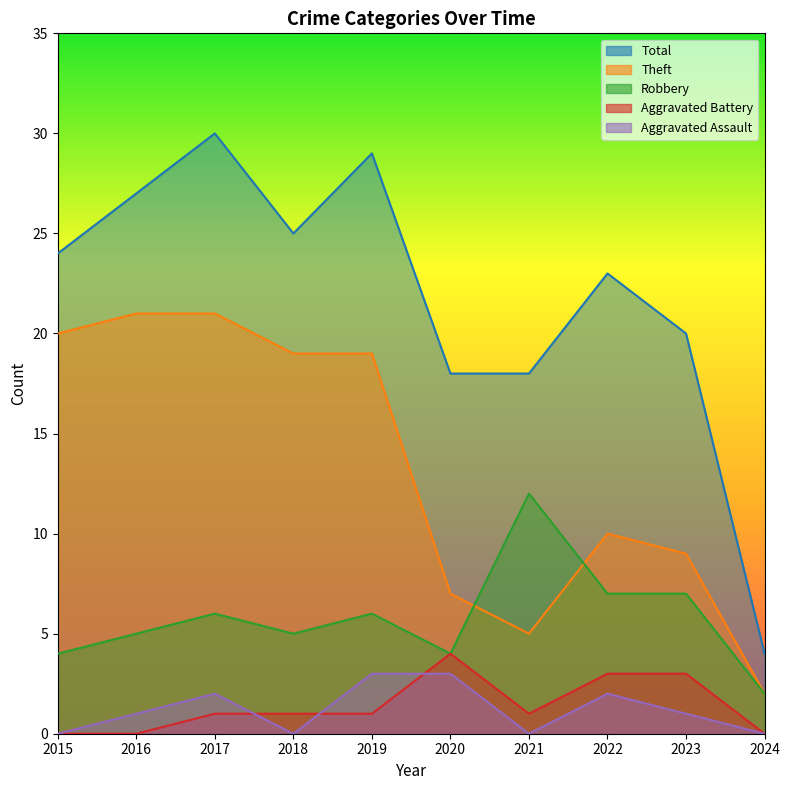

Between 2018 and 2022, which series saw the biggest shift?

Theft